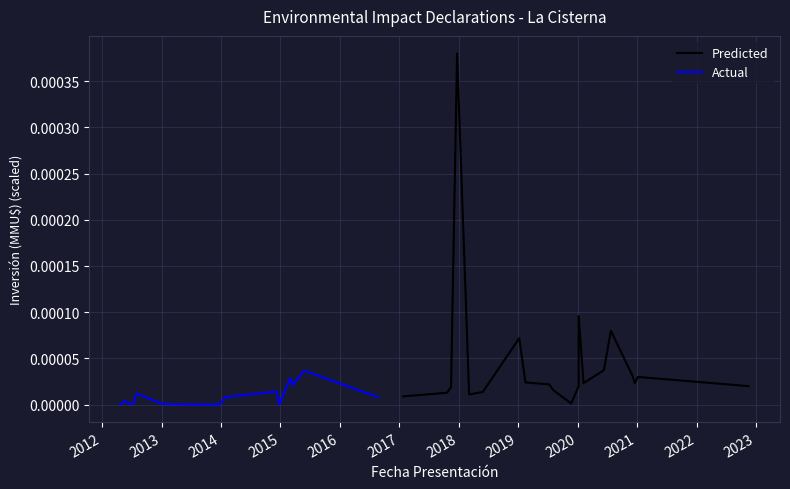

True or false: Predicted has a value of 0.0 at 17.

False